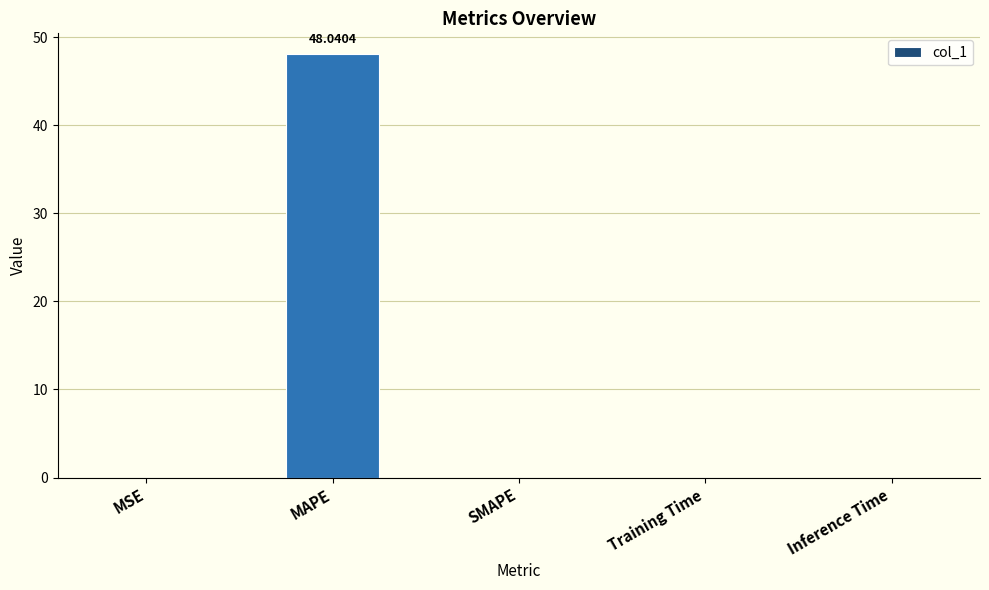

What is the sum of all values?

48.0